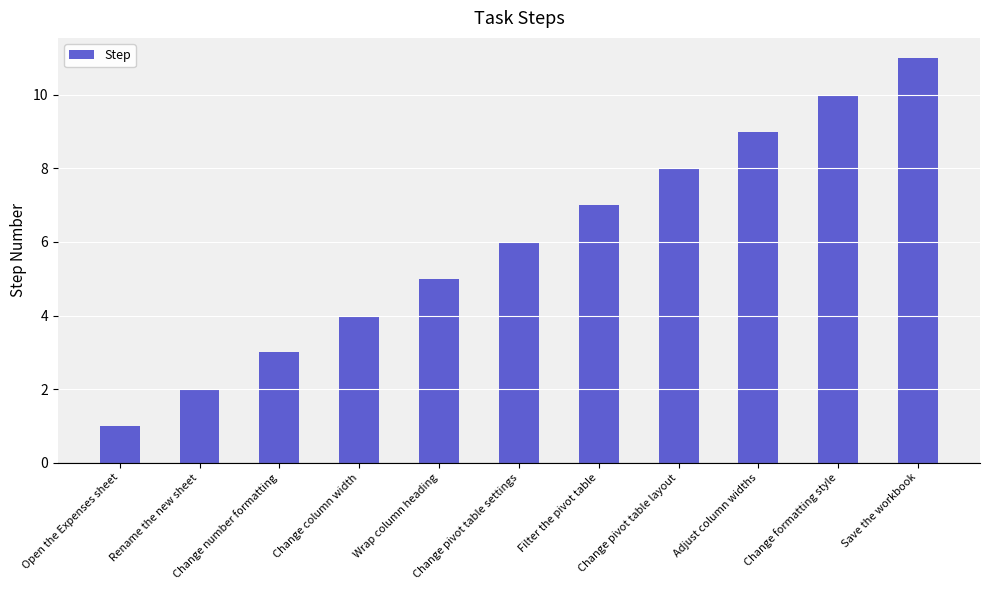

What is the label of the 4th bar from the right?

Change pivot table layout